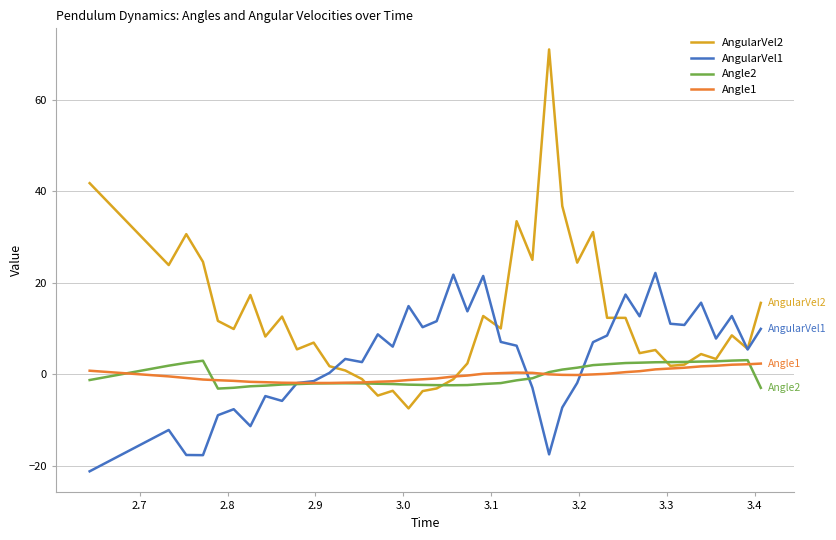

Which series has the largest total across all categories?

AngularVel2